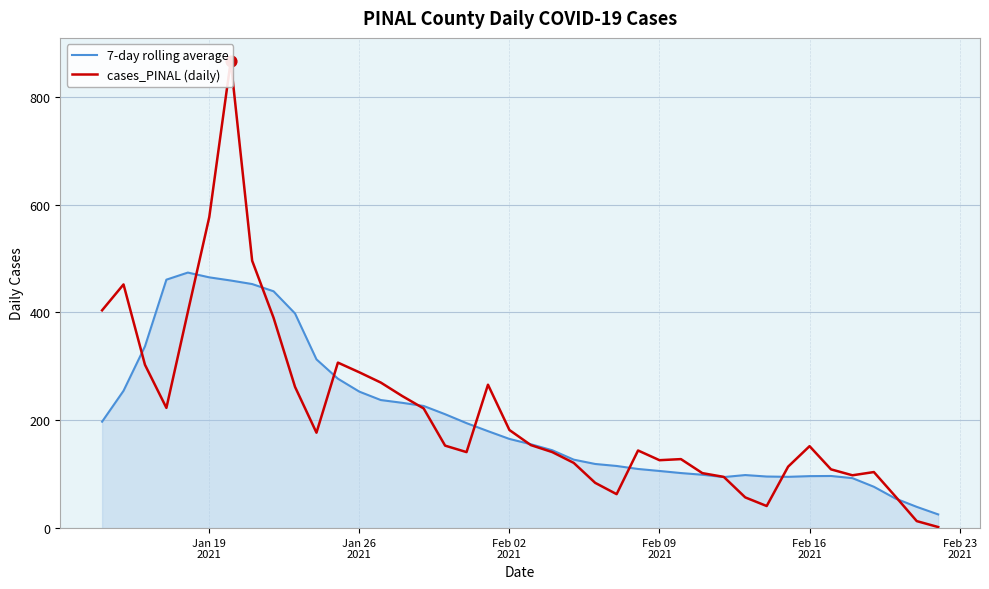

Which series contains the lowest Y value?

cases_PINAL (daily)